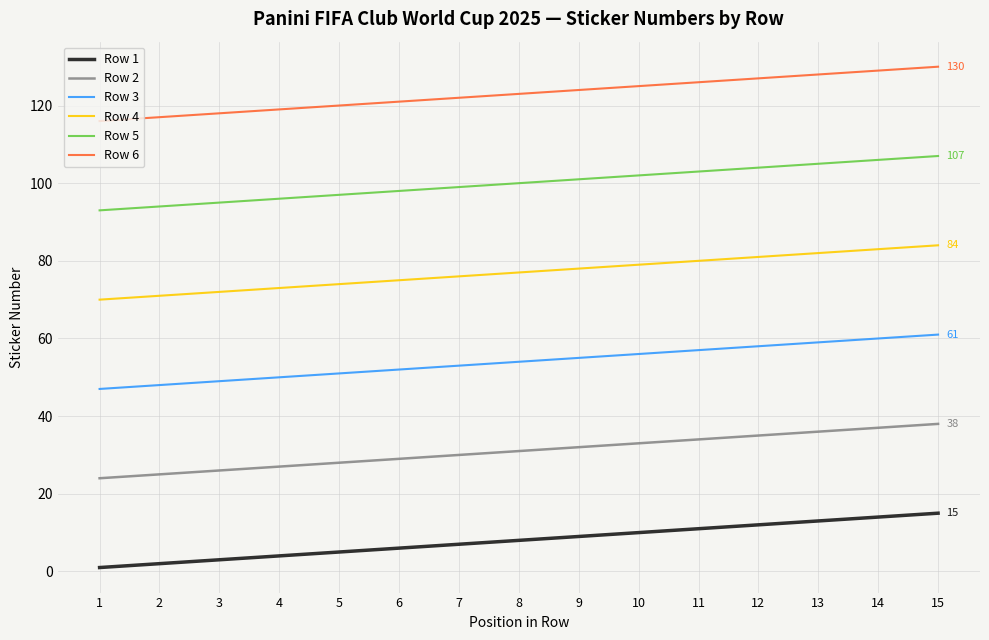

Is the value of Row 1 at 14 greater than the value of Row 3 at 9?

No